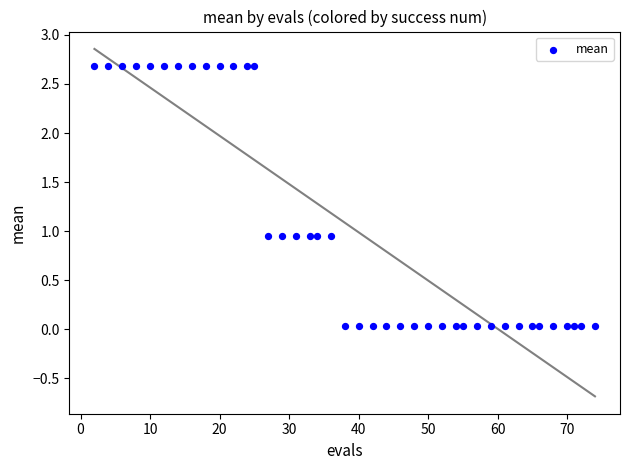

What is the range of X values (max minus min)?

72.0